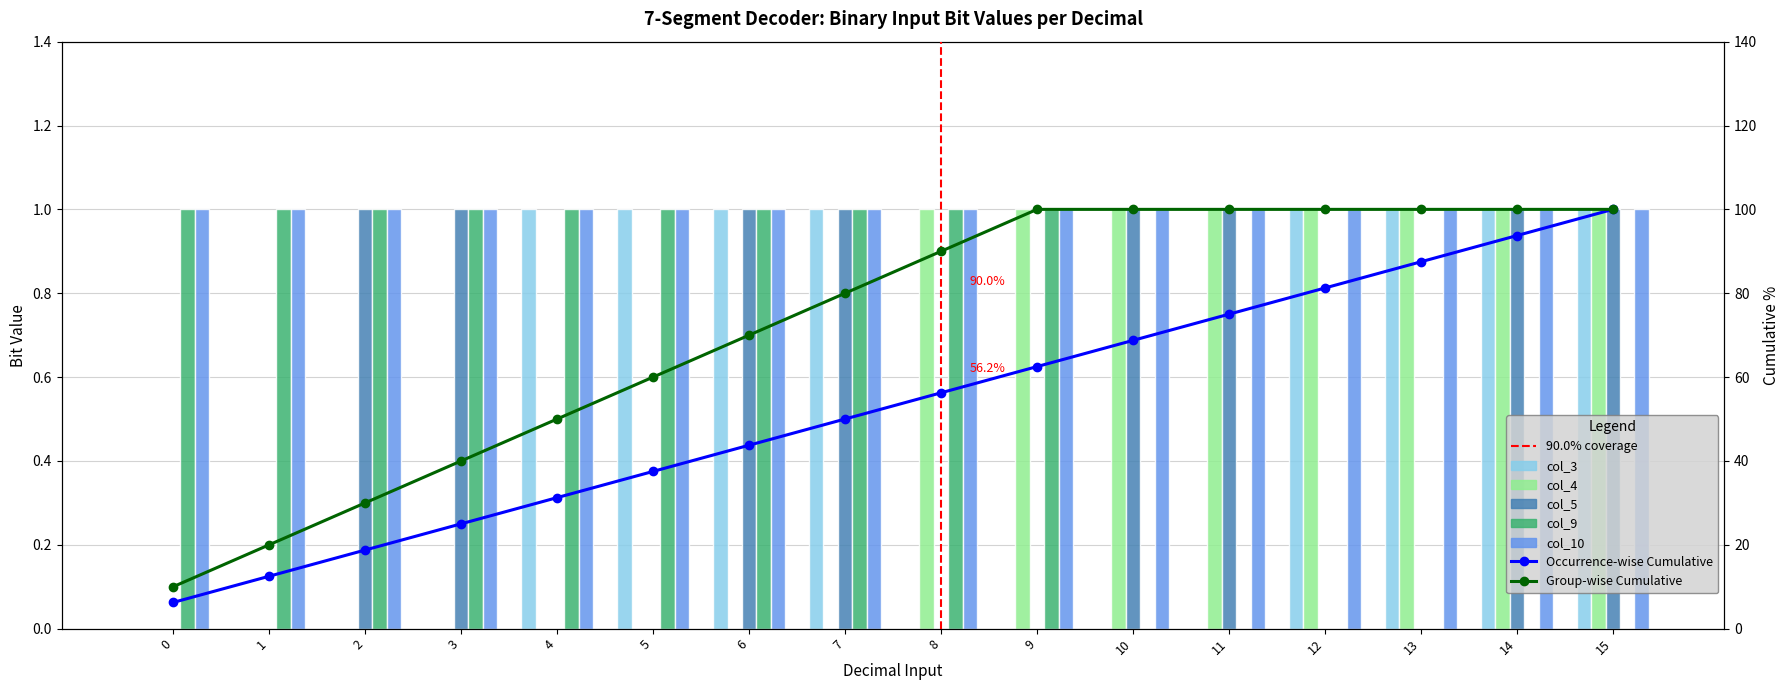

Which has a higher value, 15 or 10?

15